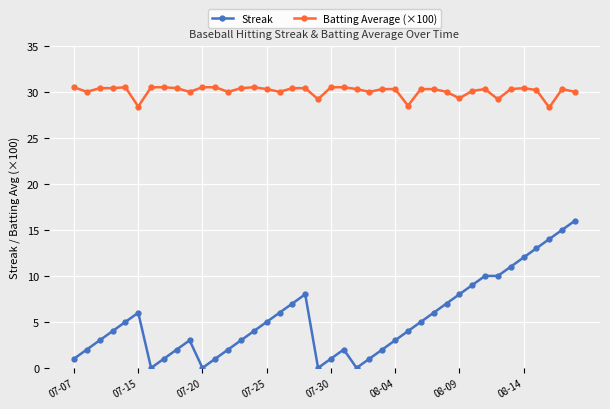

True or false: Batting Average (×100) and Streak cross at least once.

False